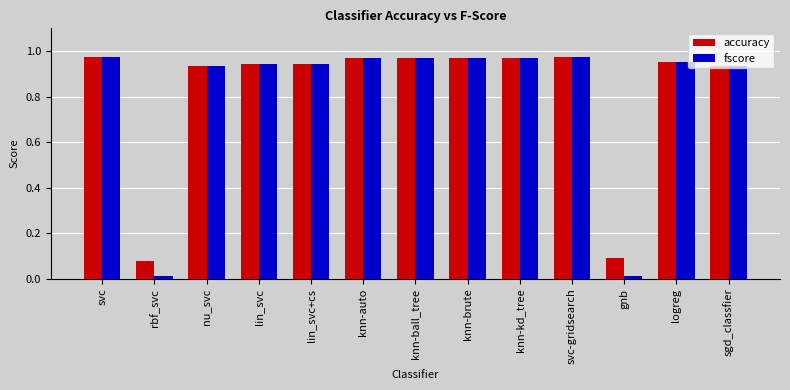

What is the sum of the fscore values at sgd_classfier and knn-brute?

1.9